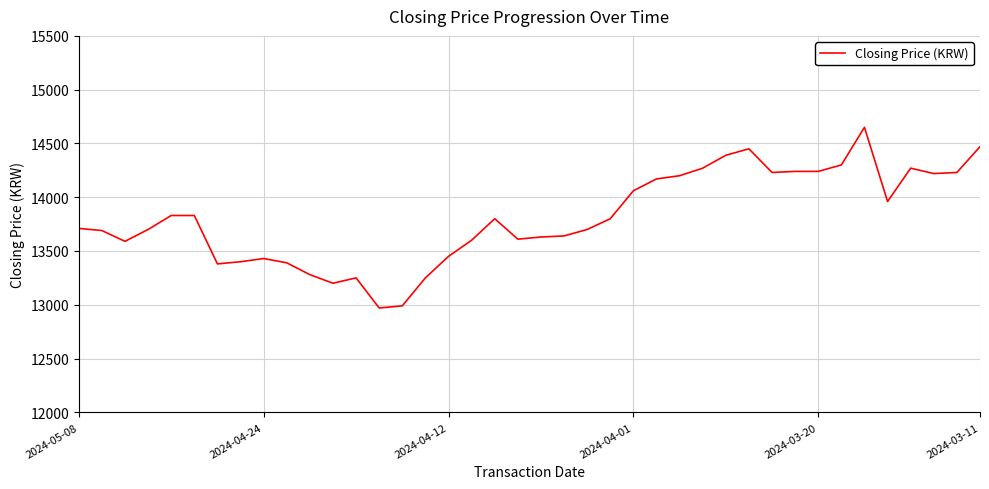

What is the sum of all values?

552470